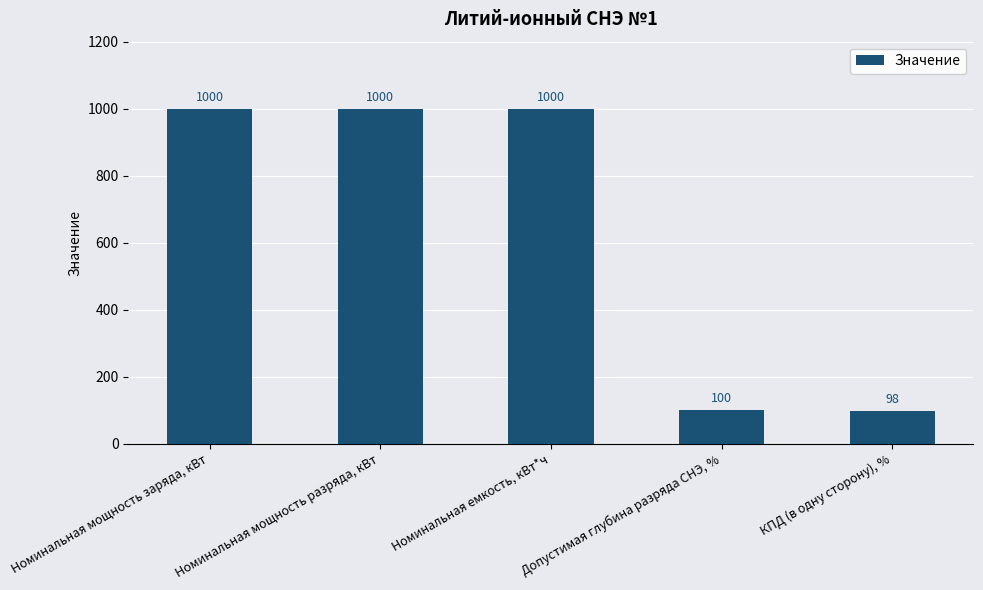

Reading right to left, extract all data points from this chart.

98	100	1000	1000	1000